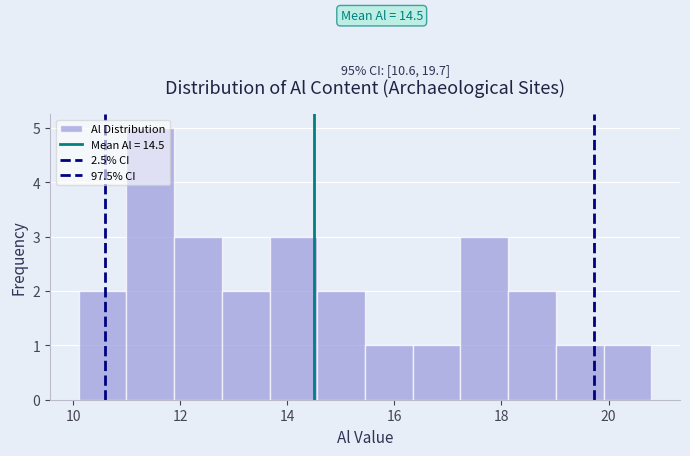

Over which range of the x-axis is the bar tallest?

11.0 to 11.8